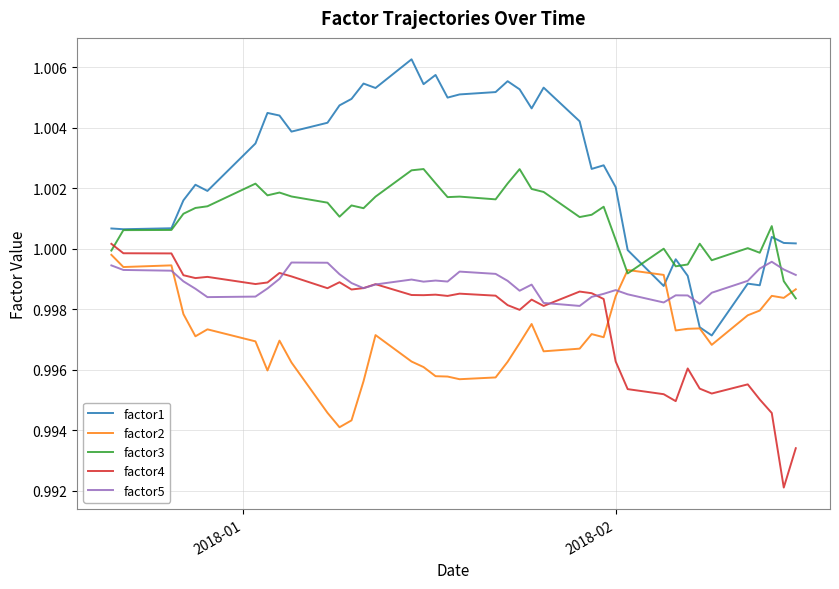

Which series has the largest total across all categories?

factor1